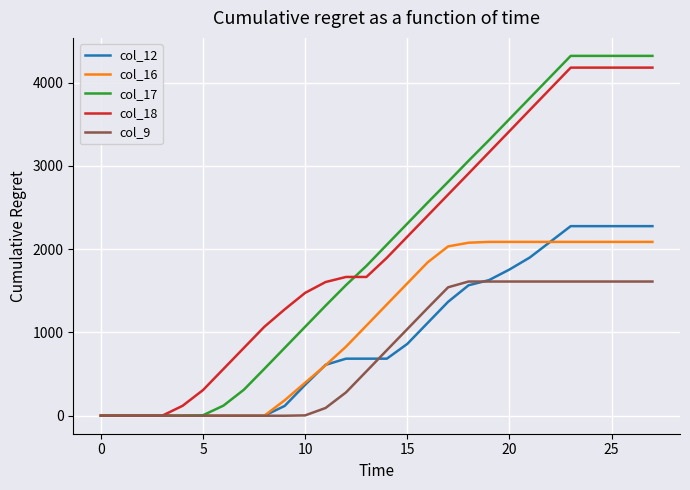

Does the chart have visible grid lines?

Yes